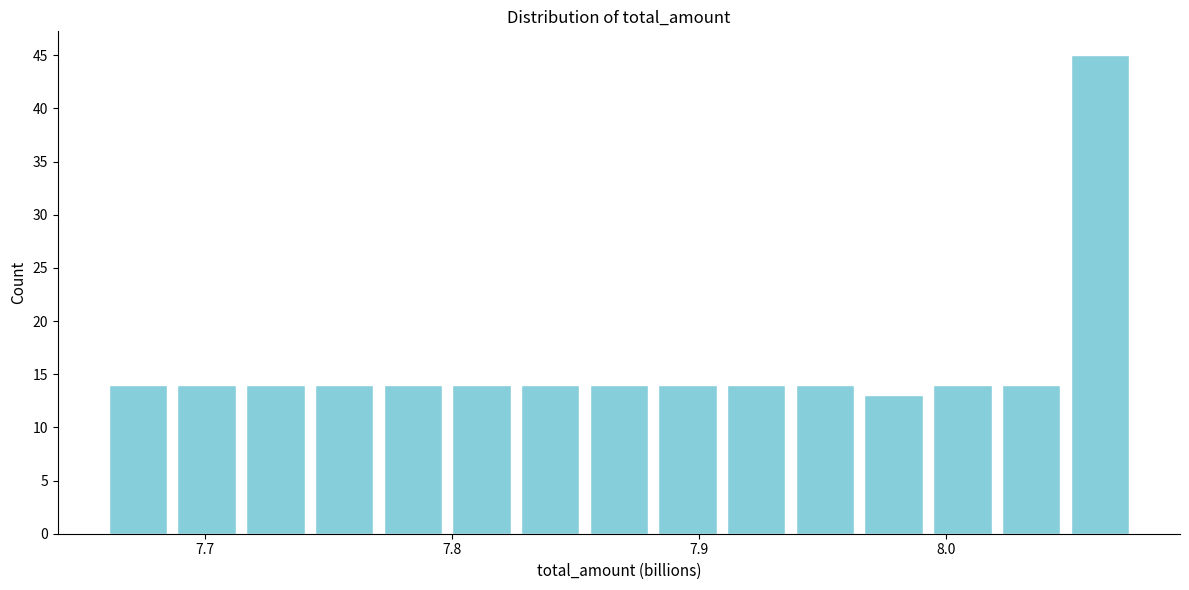

Read against the x-axis, roughly where is the centre of the tallest bar?

8.06